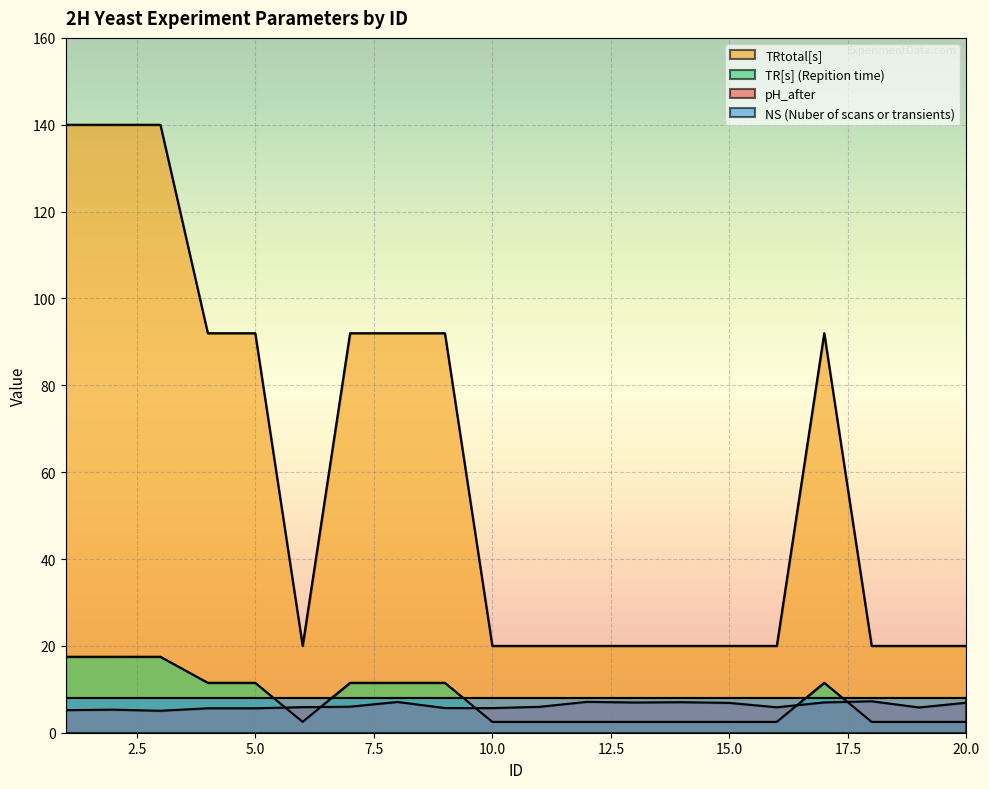

At which category does pH_after reach its first local peak?

2